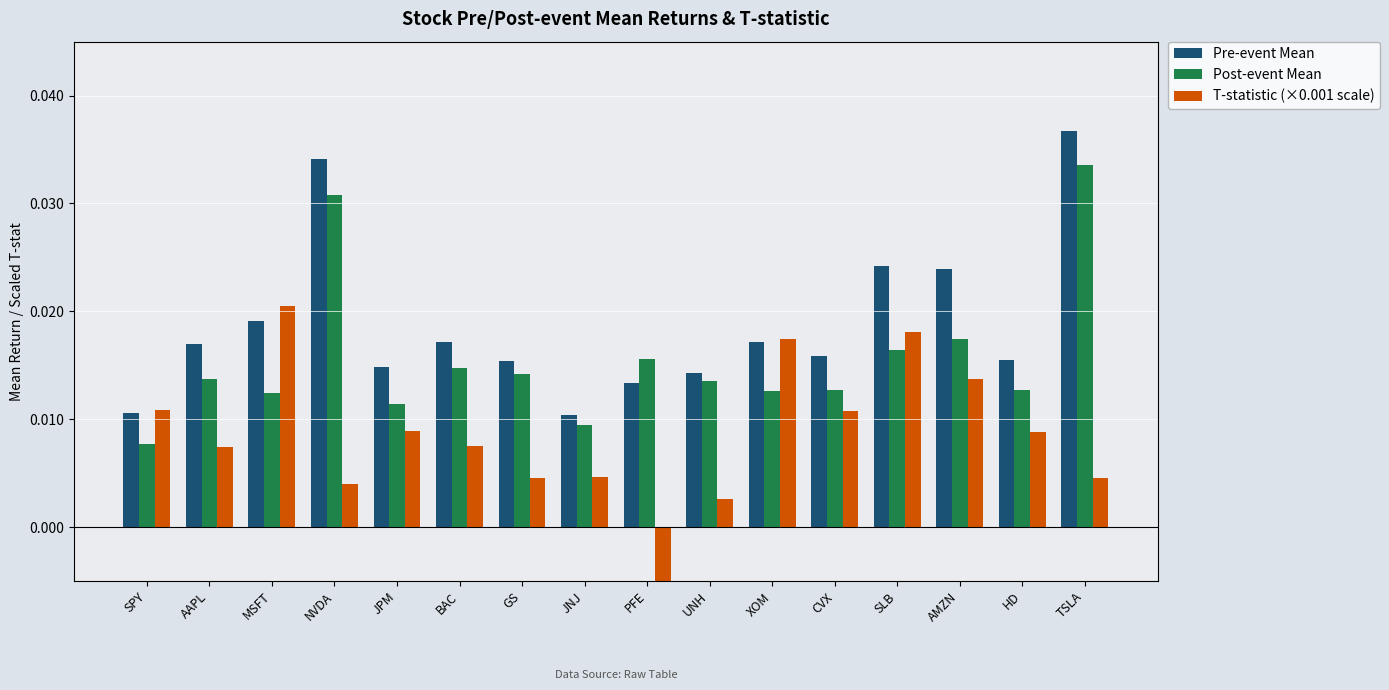

Are the bars grouped side by side (vs. stacked)?

Yes